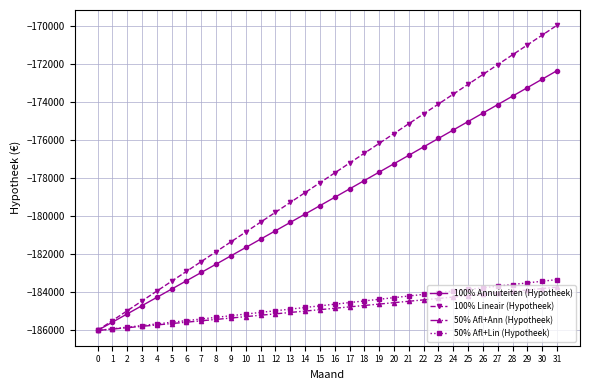

Does the chart have visible grid lines?

Yes